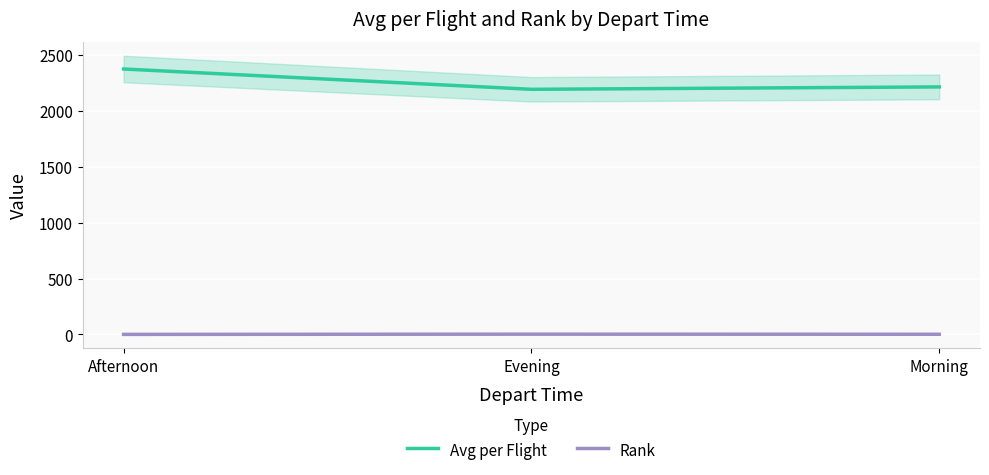

Does the chart display data point markers on the line(s)?

No